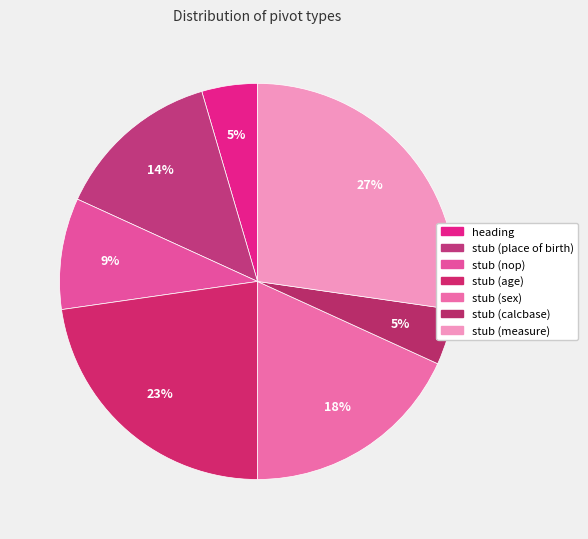

How many segments does this pie chart have?

7